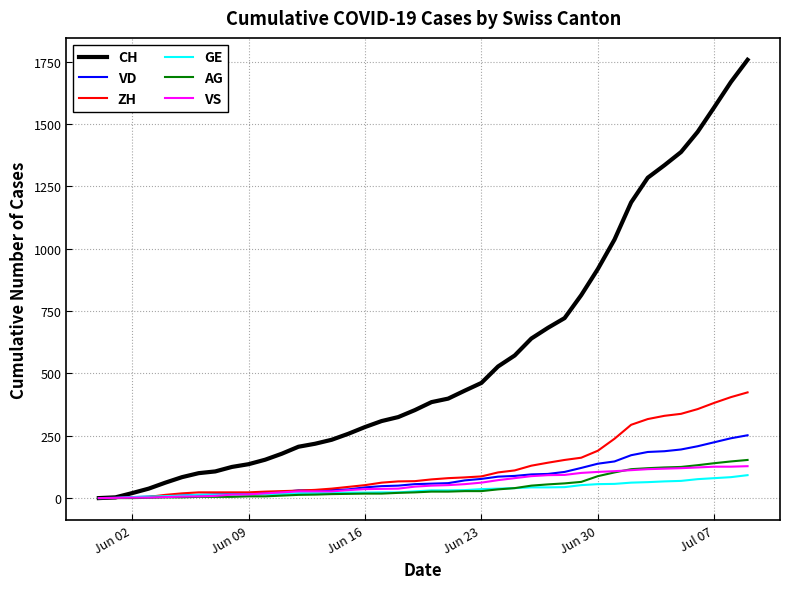

Rank the series by their maximum value, from highest to lowest.

CH, ZH, VD, AG, VS, GE